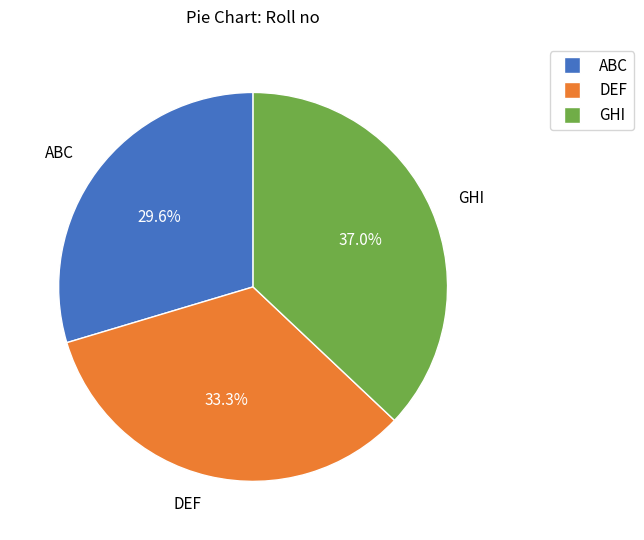

Approximately how many times larger is the value at DEF compared to GHI?

0.9